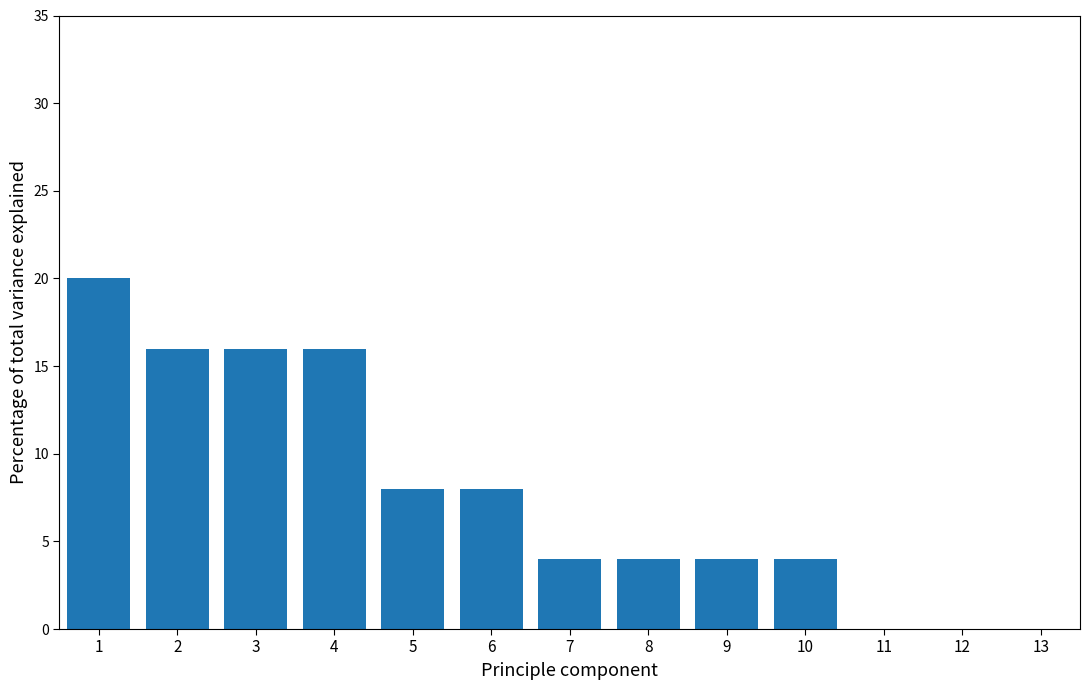

Reading left to right, transcribe all the data shown in this chart.

1=20	2=16	3=16	4=16	5=8	6=8	7=4	8=4	9=4	10=4	11=0	12=0	13=0